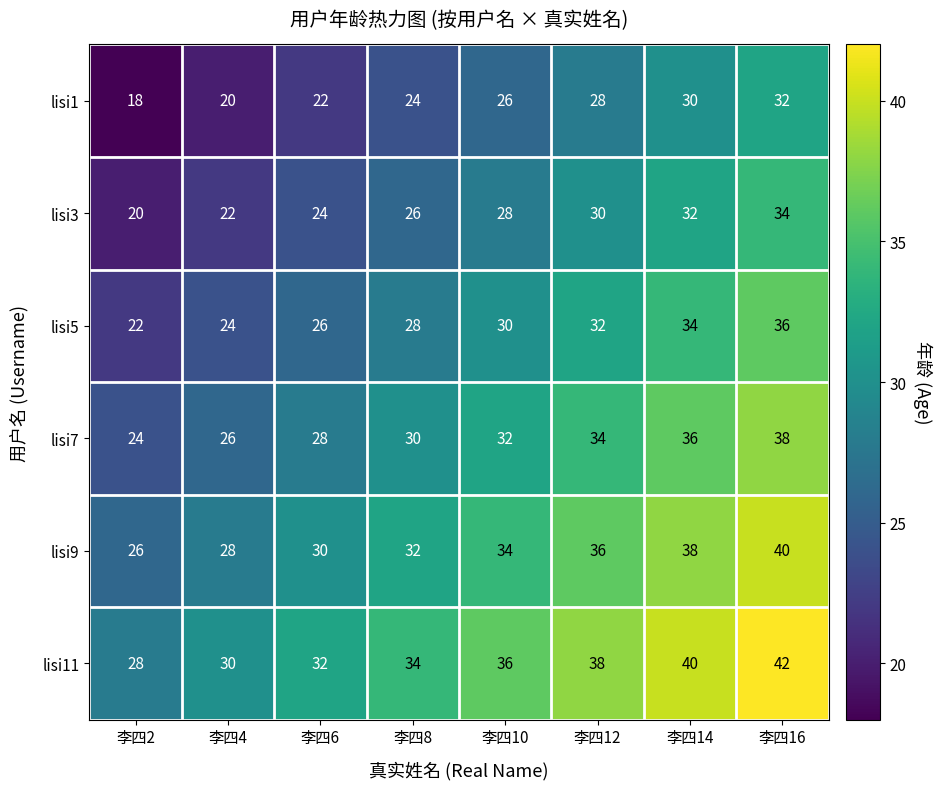

At which label is lisi7 closest to 31?

李四8